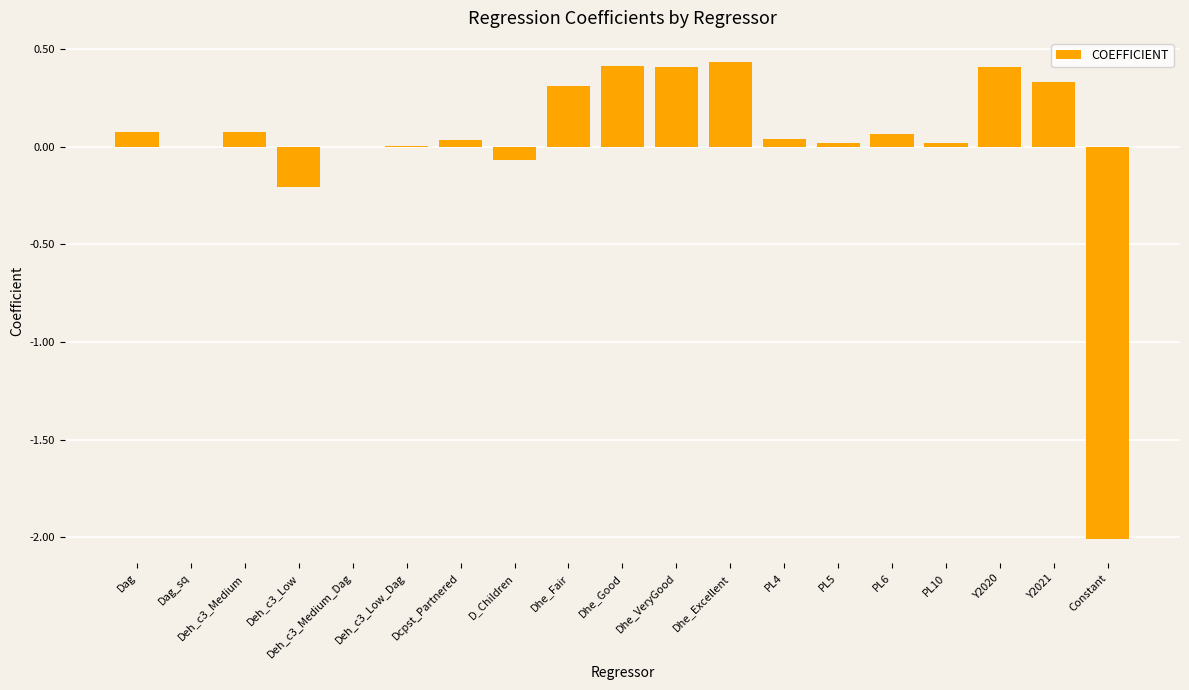

Between Y2020 and Deh_c3_Medium, which is larger?

Y2020